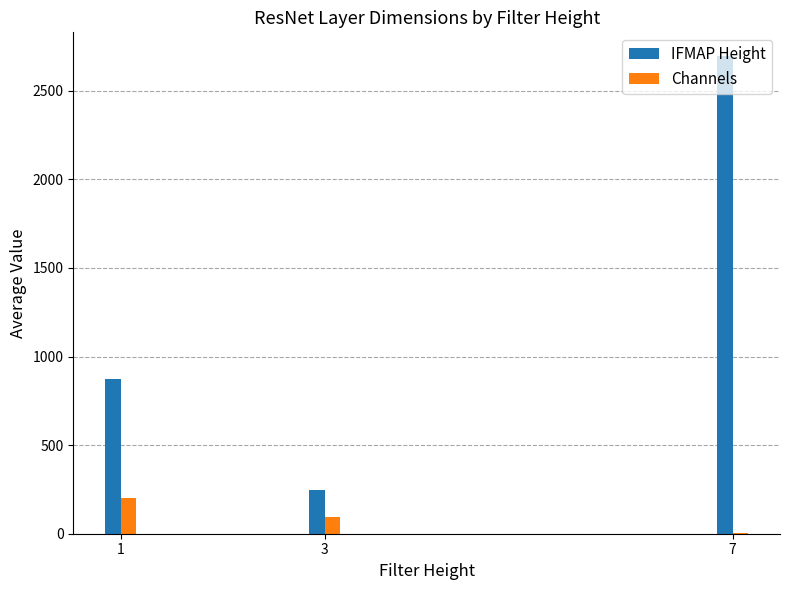

Where does the Channels series first go above 96?

1